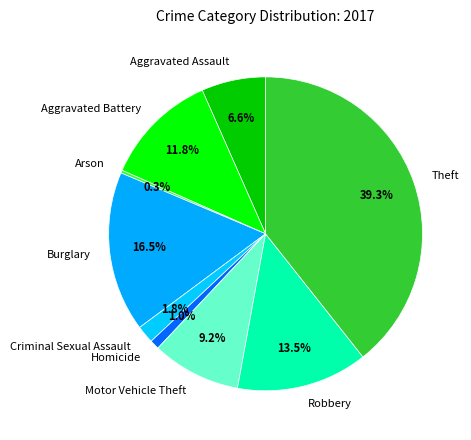

To the nearest percent, what is the average slice percentage?

11%